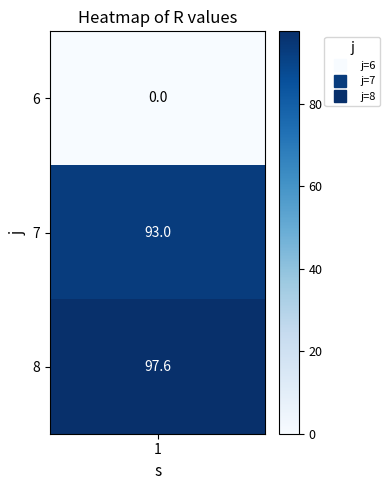

How many values are below 93?

1